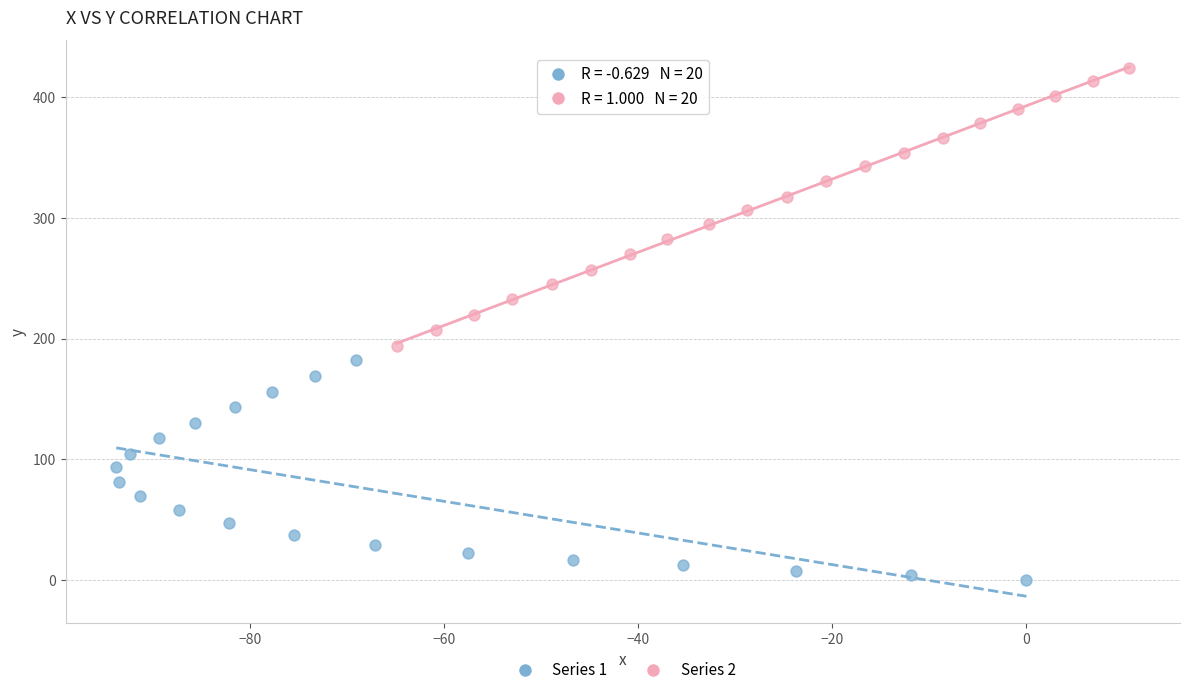

Which series contains the lowest Y value?

Series 1